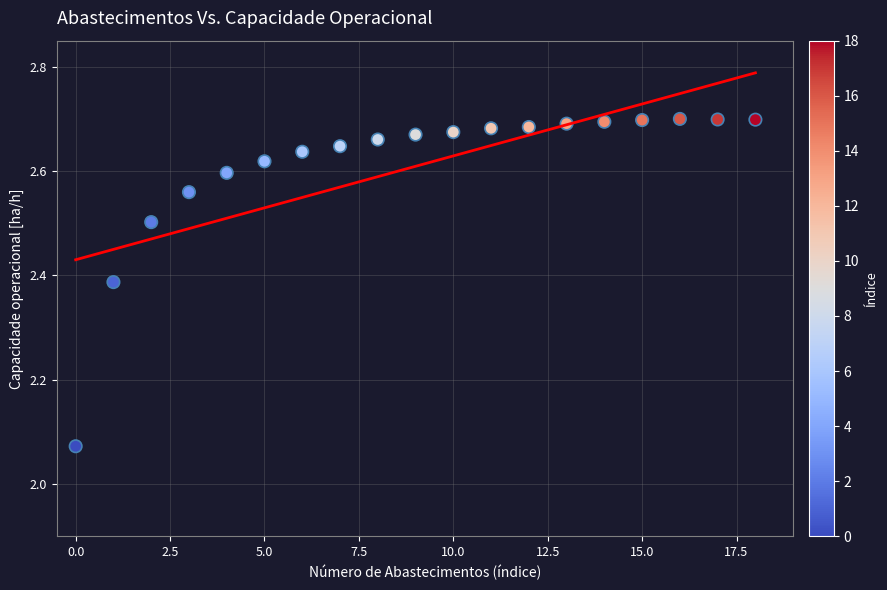

What is the range of Y values (max minus min)?

0.6